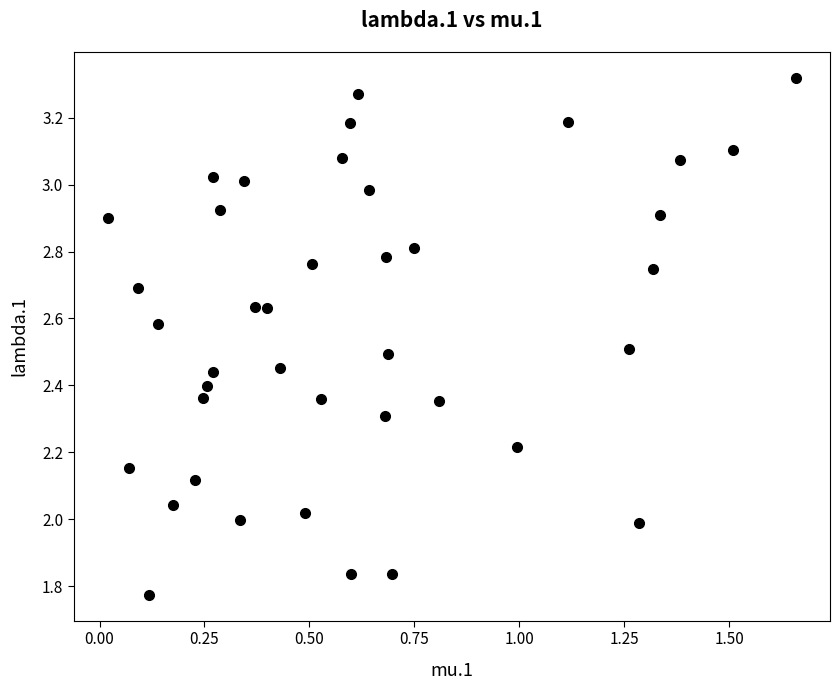

What is the range of X values (max minus min)?

1.6